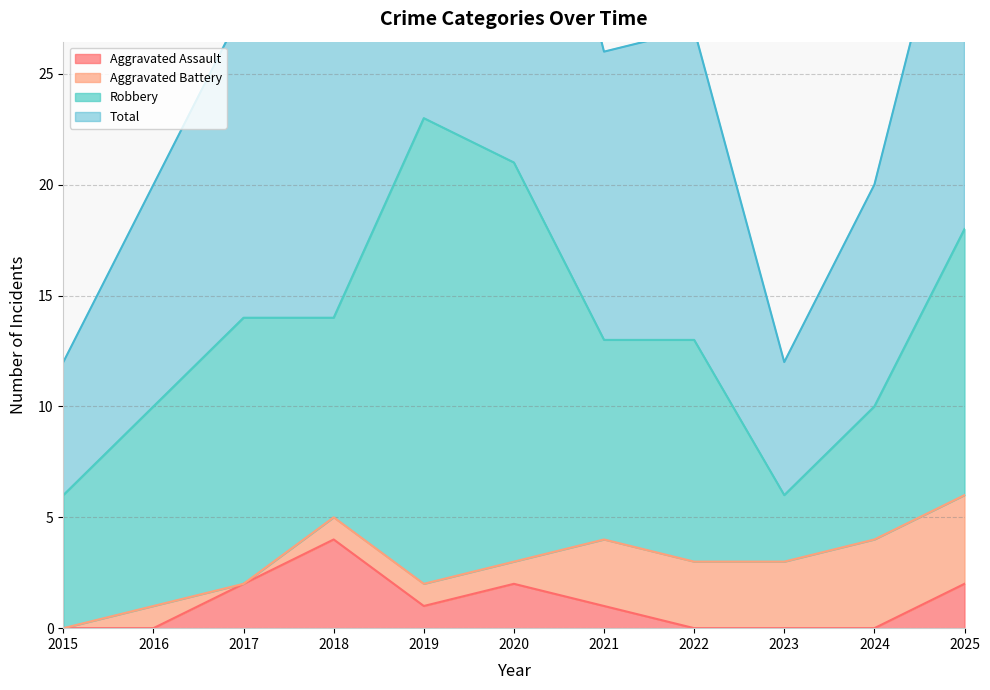

Which series has the widest spread of values?

Total